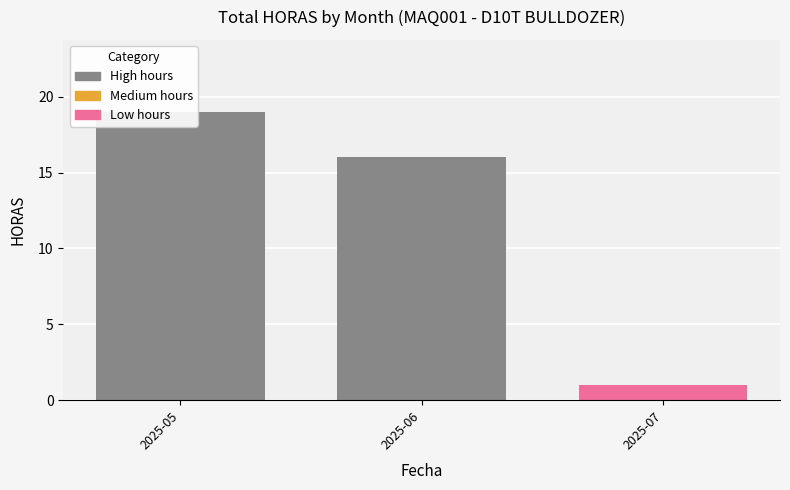

The value at 2025-06 is 16. True or false?

True